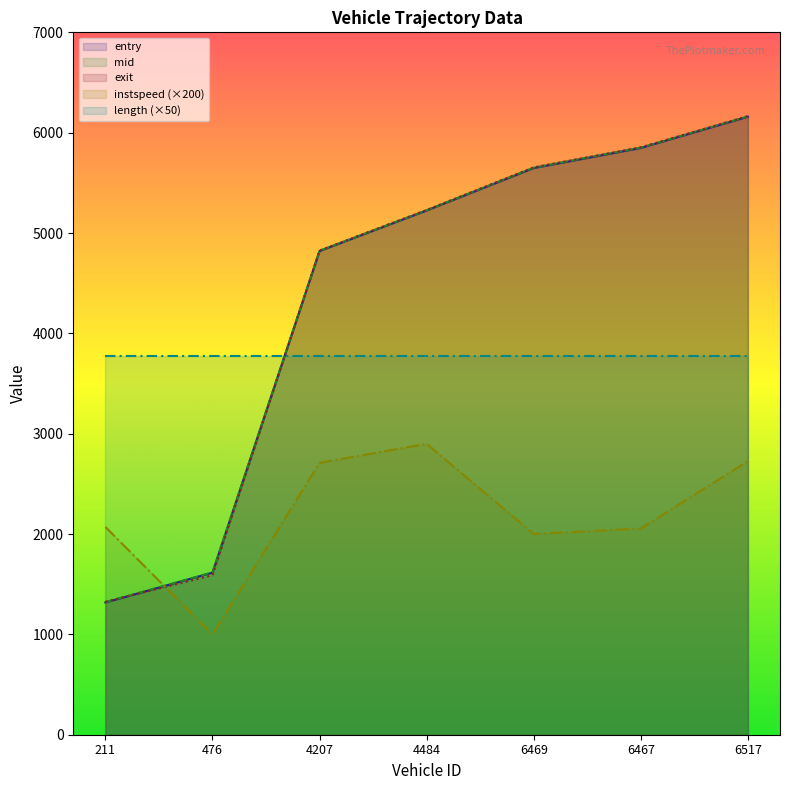

What is the label of the 5th point from the right?

4207